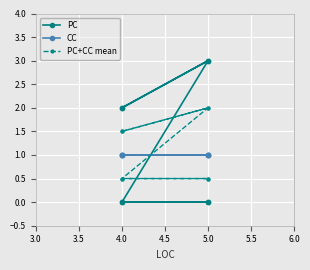

Is the value of CC at 4.0 greater than the value of PC at 5.0?

Yes